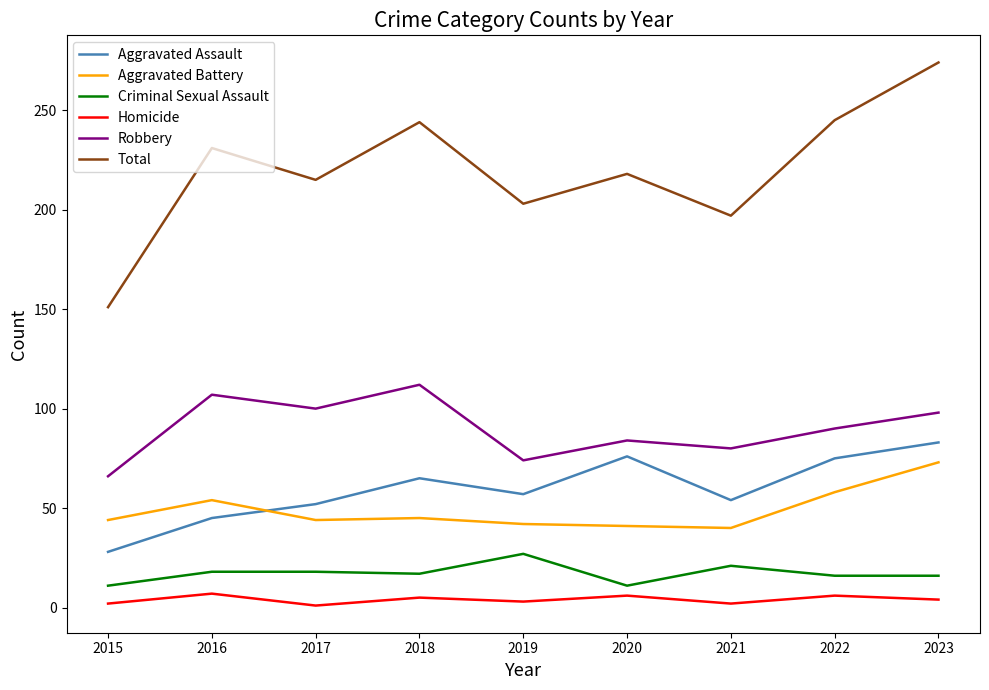

True or false: Robbery and Criminal Sexual Assault intersect in this chart.

False